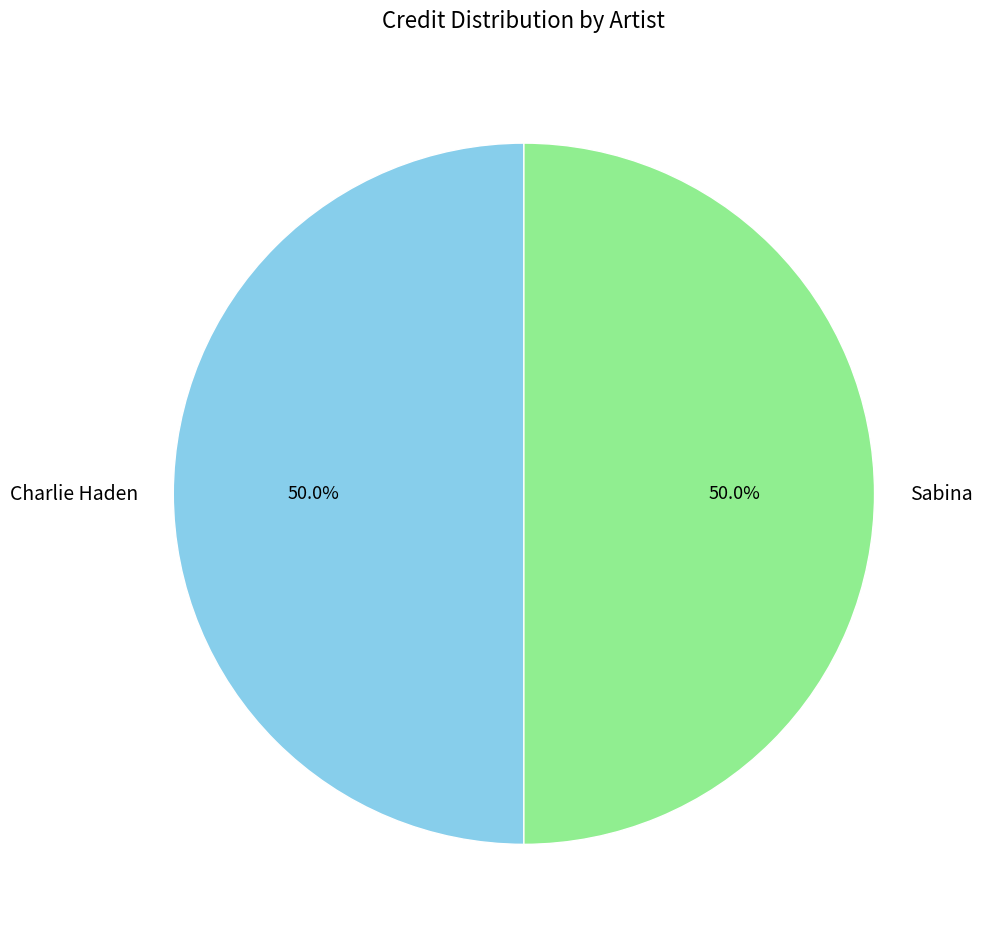

Approximately how many times larger is the value at Charlie Haden compared to Sabina?

1.0